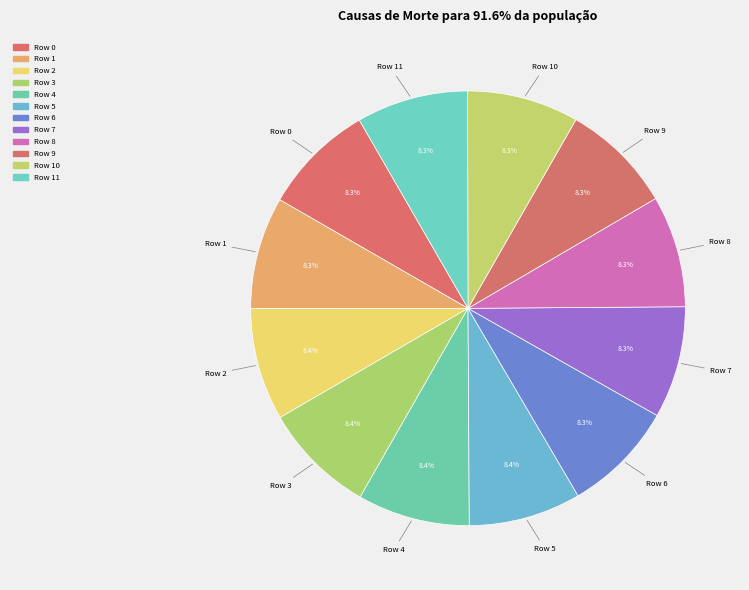

Count the number of slices in the pie.

12